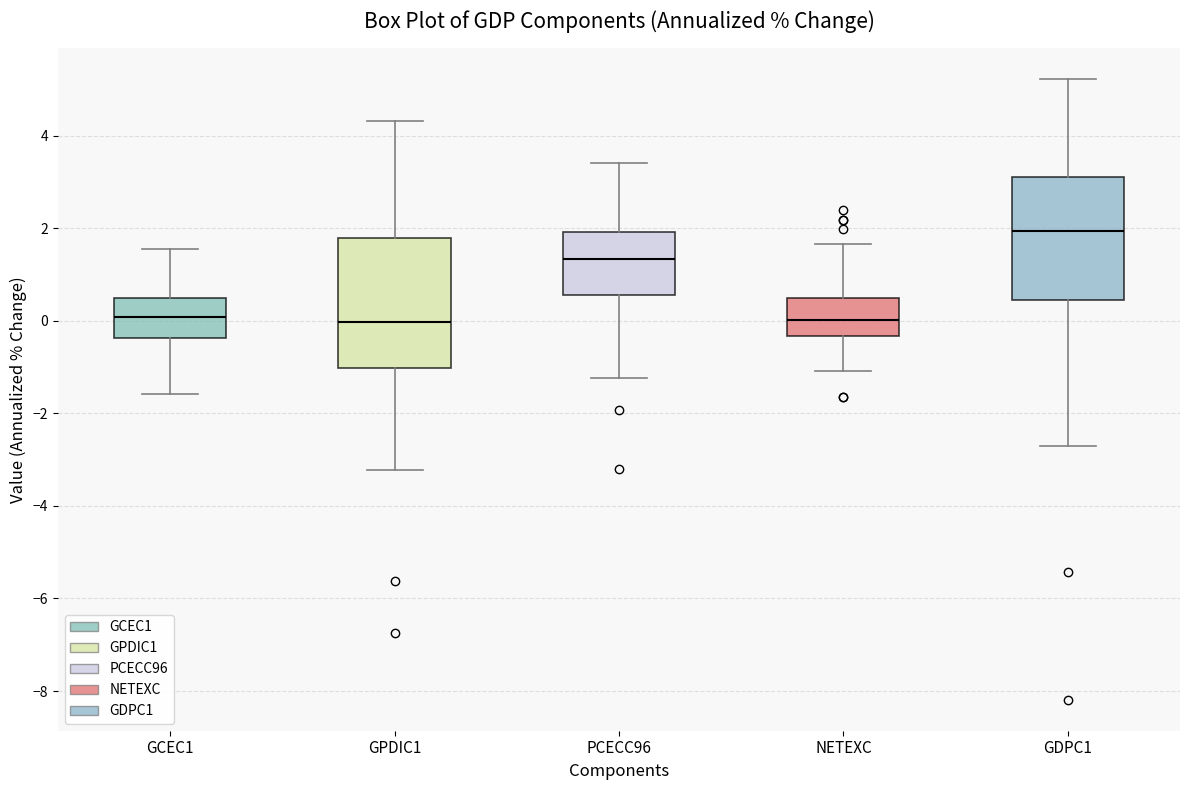

Reading left to right, read every box against the y-axis: the position of its median line, the range the box covers, and the ends of its whiskers. The values are not printed on the chart, so give them approximately, as read against the axis.

GCEC1: median 0.0, box -0.4 to 0.4, whiskers -1.6 to 1.6
GPDIC1: median 0.0, box -1.0 to 1.8, whiskers -3.2 to 4.4
PCECC96: median 1.4, box 0.6 to 2.0, whiskers -1.2 to 3.4
NETEXC: median 0.0, box -0.4 to 0.4, whiskers -1.0 to 1.6
GDPC1: median 2.0, box 0.4 to 3.2, whiskers -2.8 to 5.2